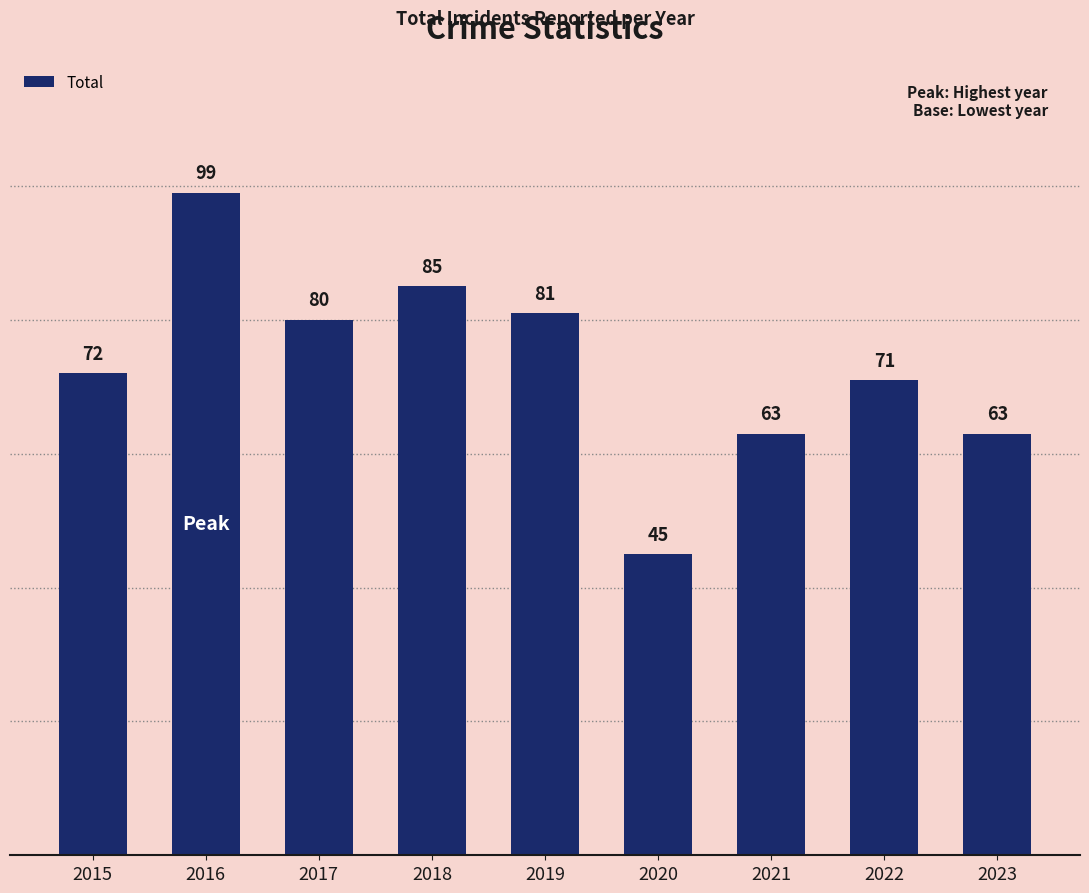

What is the value of the 3rd bar from the left?

80